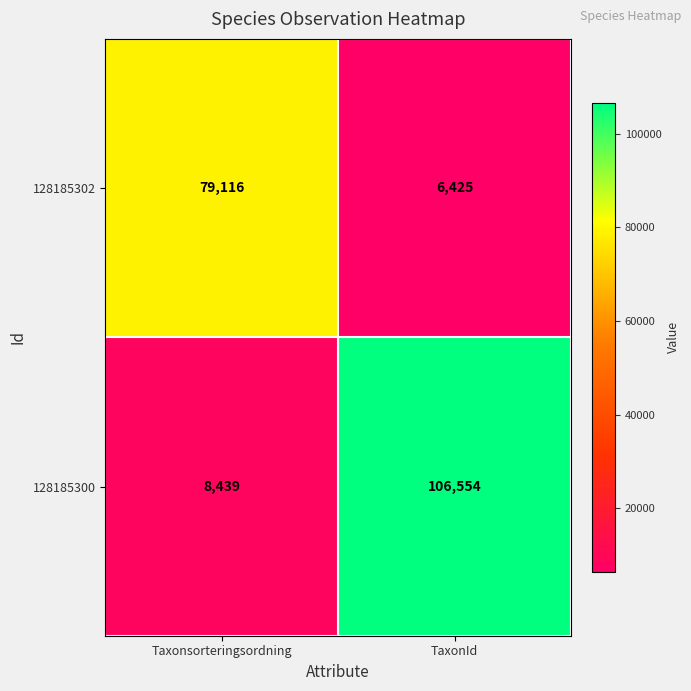

What is the sum of the 128185300 values at Taxonsorteringsordning and TaxonId?

114993